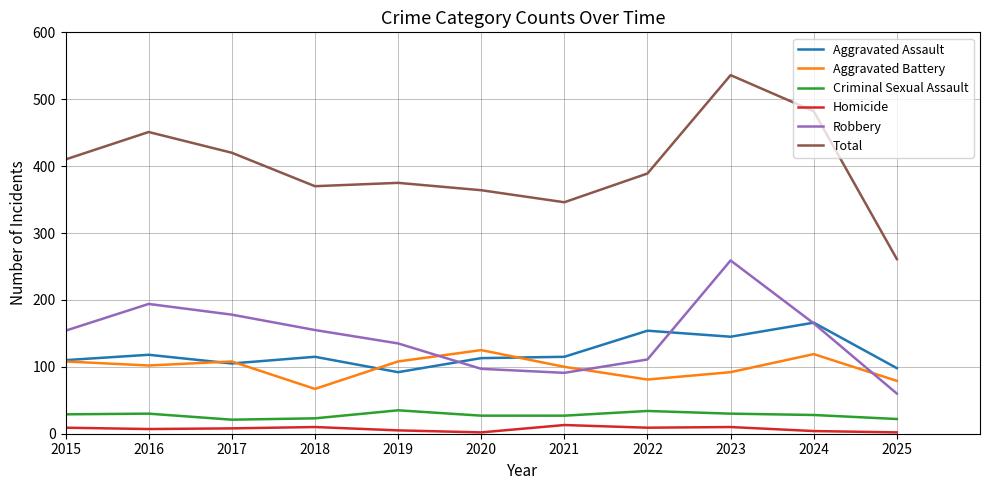

How many intersections are there between Aggravated Assault and Robbery?

3